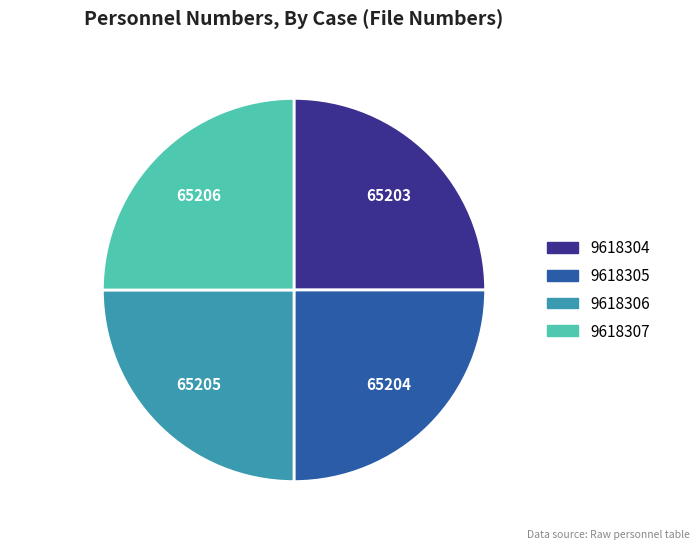

Does 9618307 represent more than half of the total?

No